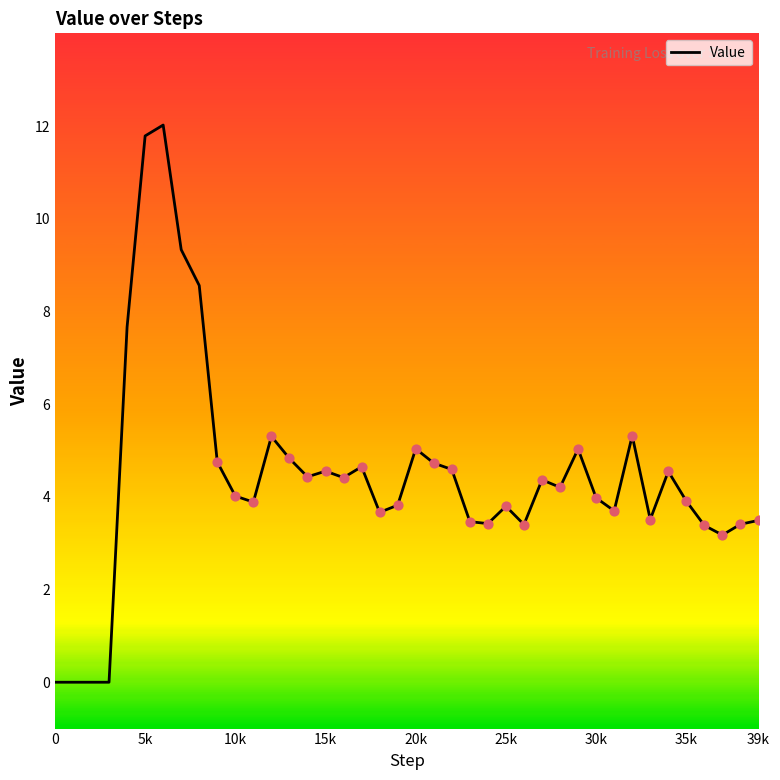

What is the maximum value shown in the chart?

12.0